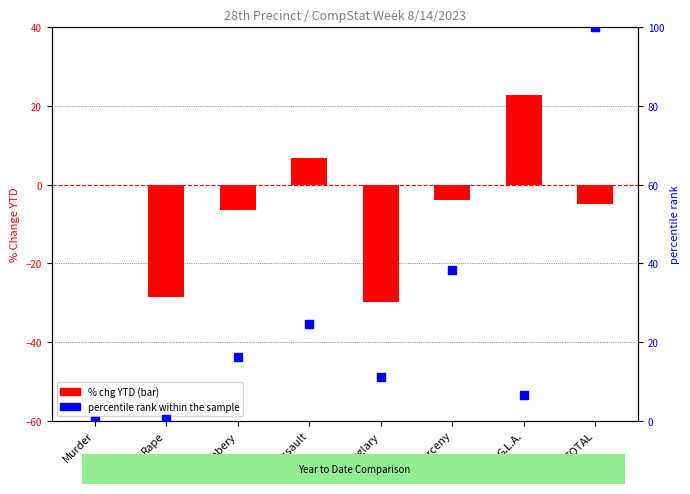

Which series contains the lowest Y value?

% chg YTD